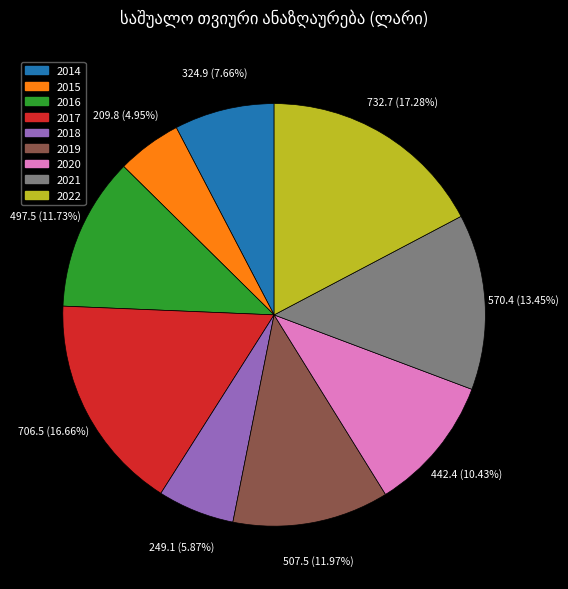

How many segments does this pie chart have?

9